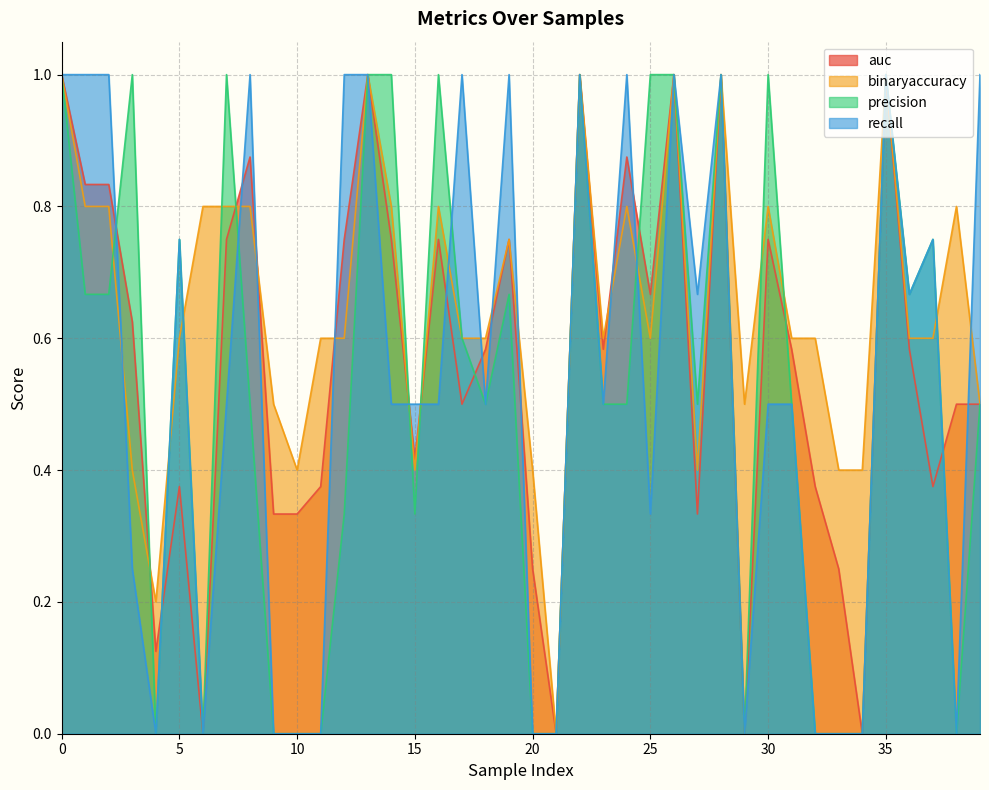

Count the binaryaccuracy values in the range 0 to 1.

40